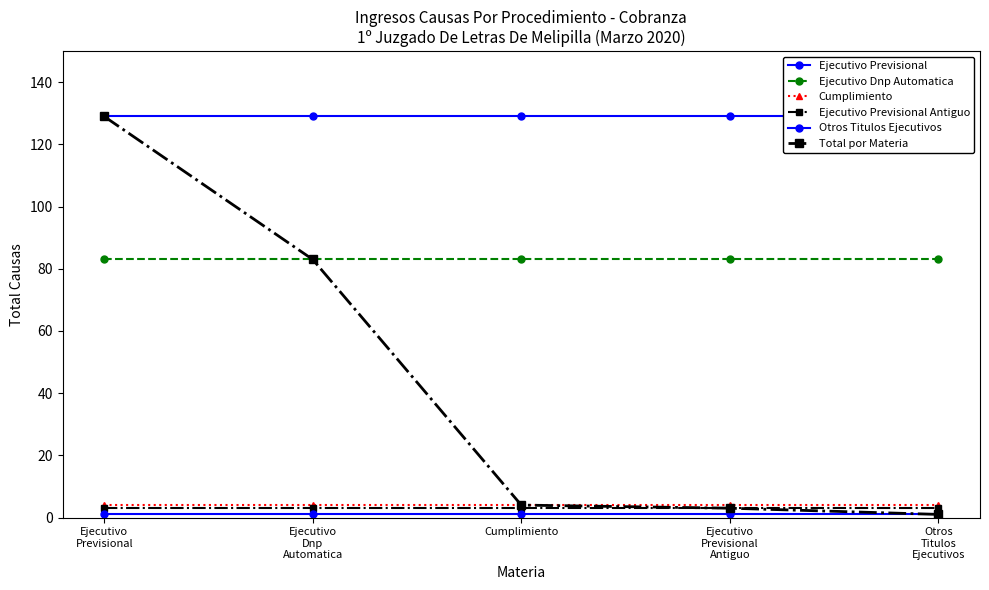

True or false: Total por Materia has more than 0 interior local peaks.

False